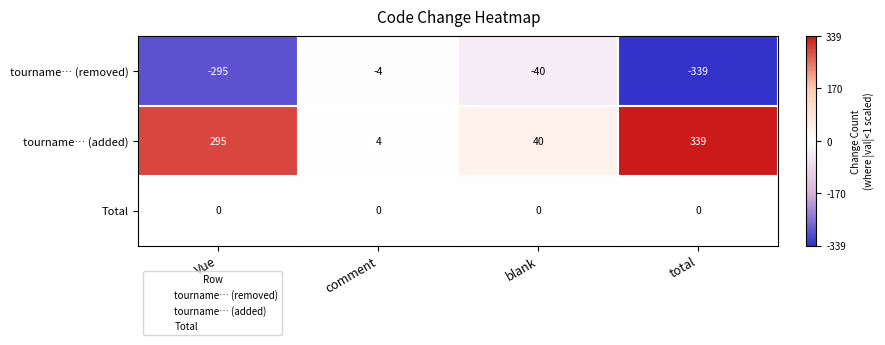

What is the maximum value for tourname… (removed)?

-4